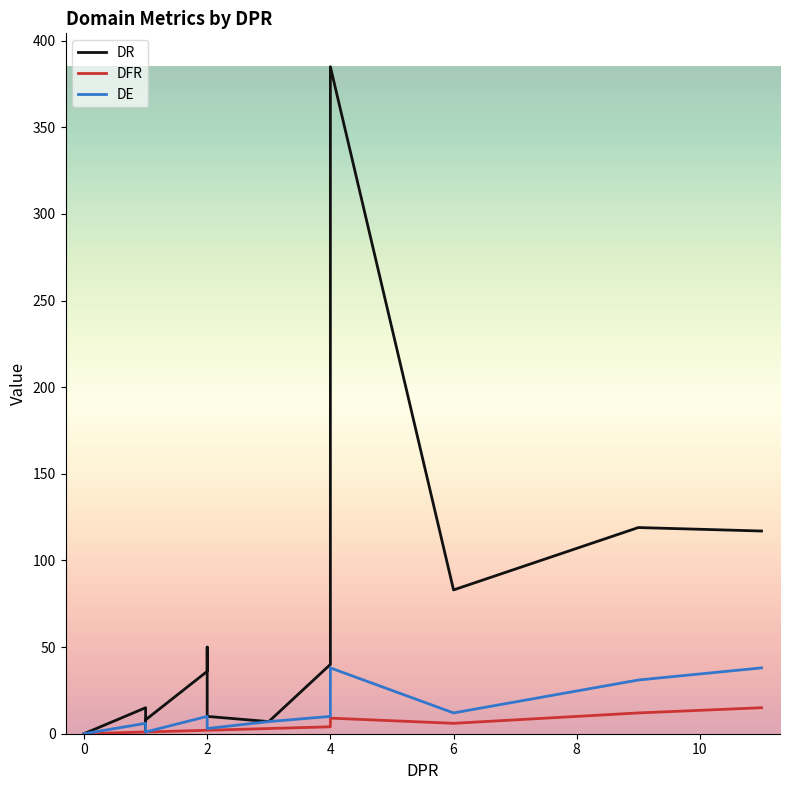

The DR series shows 135 at 0. True or false?

False